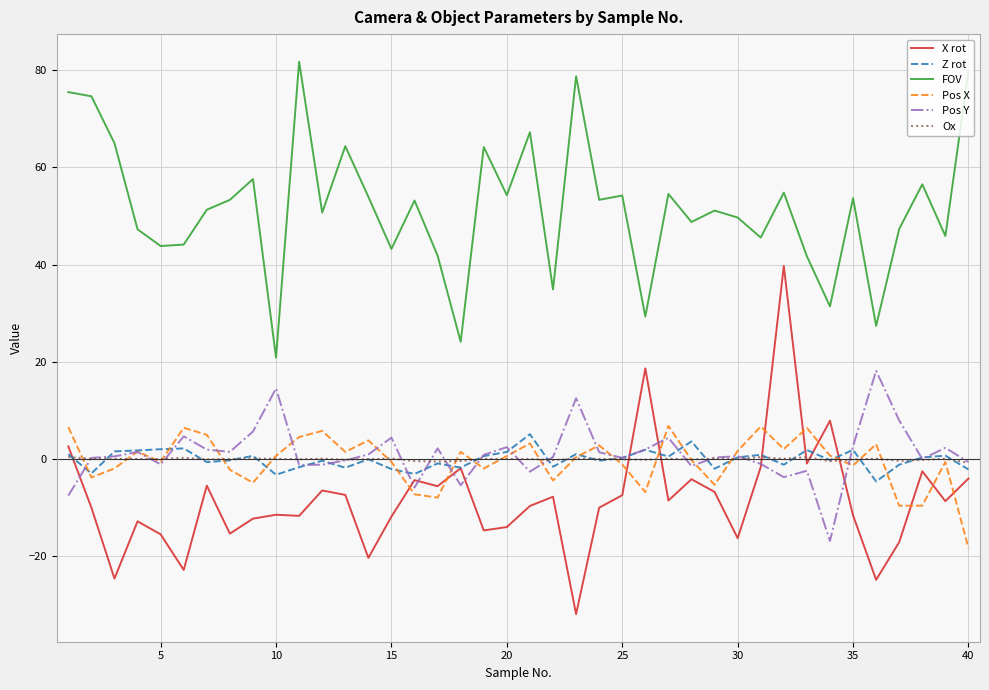

Which series has the largest total across all categories?

FOV